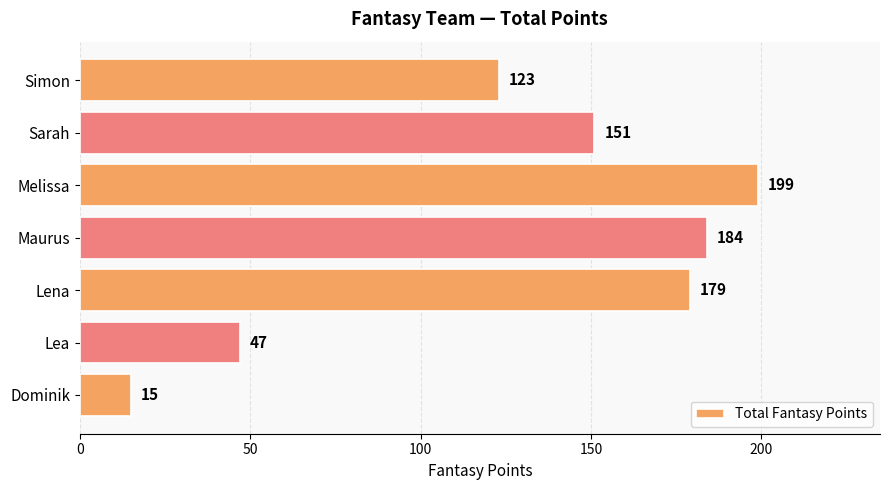

What is the change in value from Maurus to Sarah?

-33